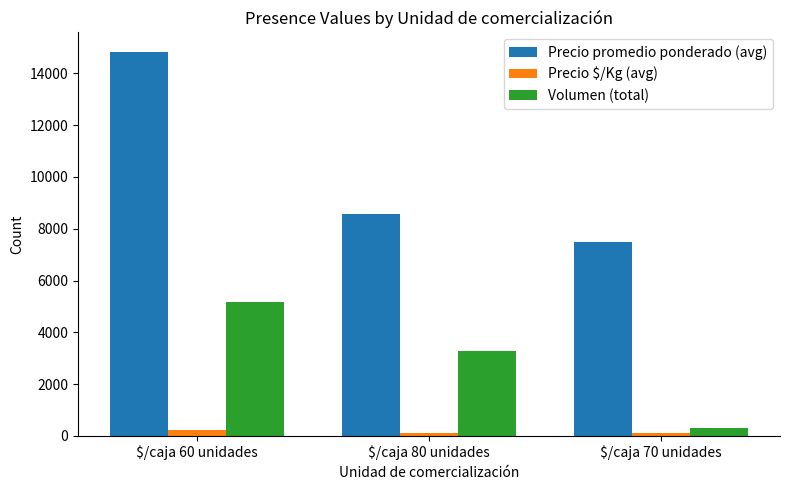

What is the average value of the Volumen (total) series?

2920